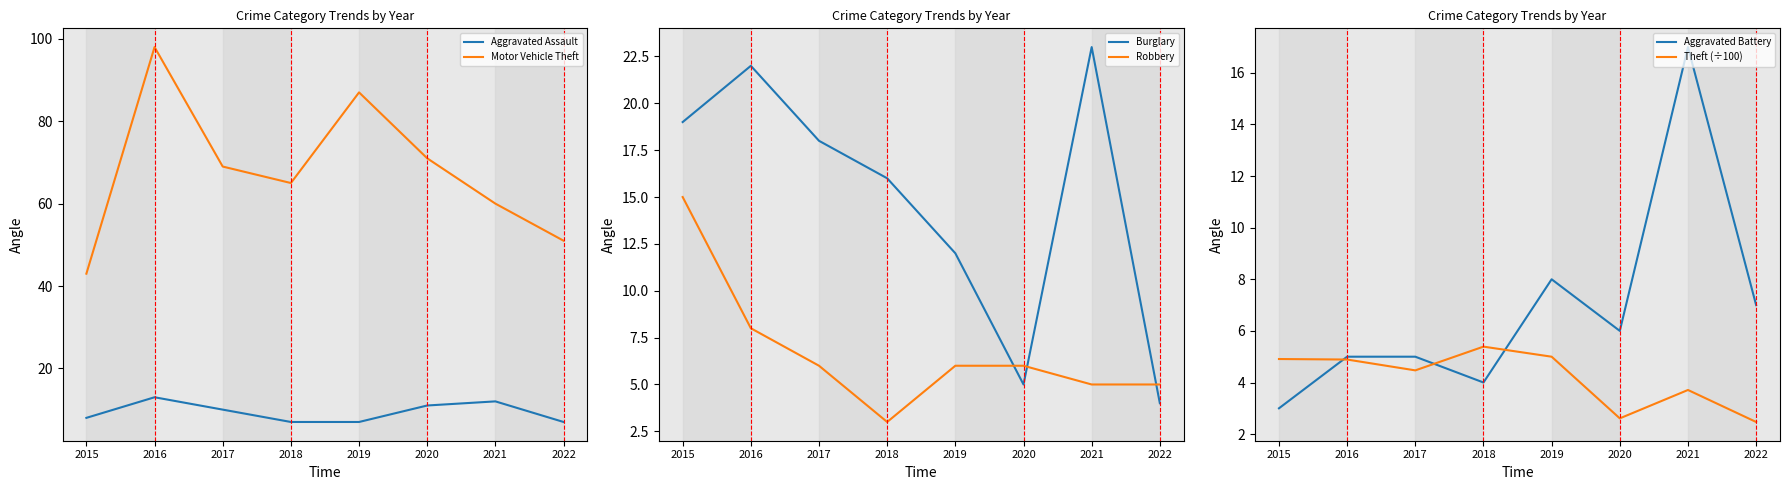

What is the difference between the highest and lowest values at 2018?

62.0